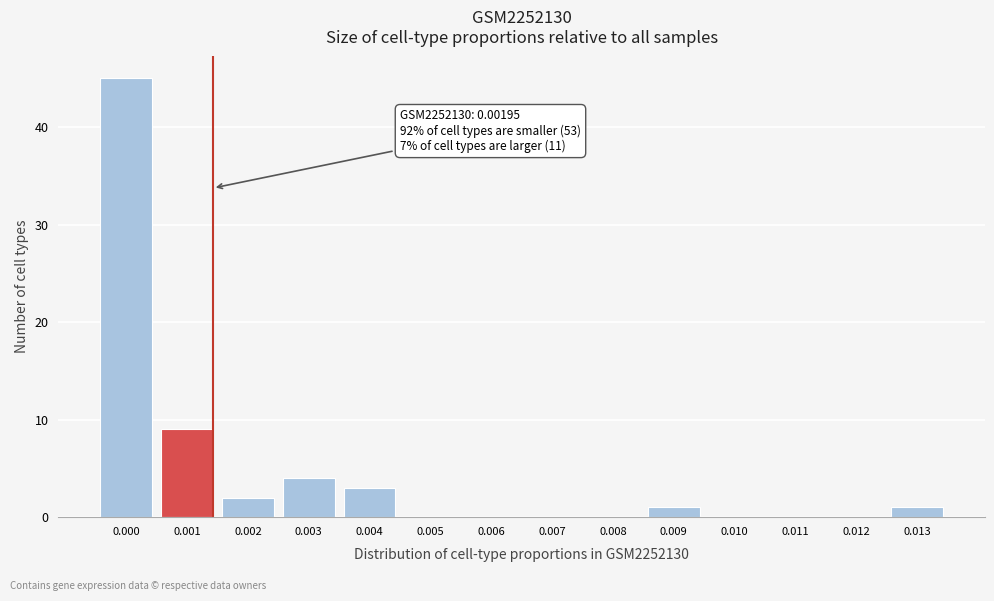

Reading left to right, transcribe all the data shown in this chart.

0.000=45	0.001=9	0.002=2	0.003=4	0.004=3	0.005=0	0.006=0	0.007=0	0.008=0	0.009=1	0.010=0	0.011=0	0.012=0	0.013=1